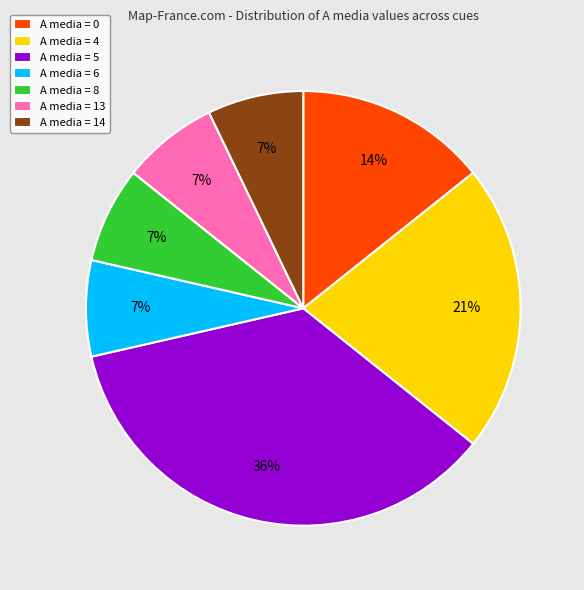

Which category has the biggest portion of the pie?

A media = 5